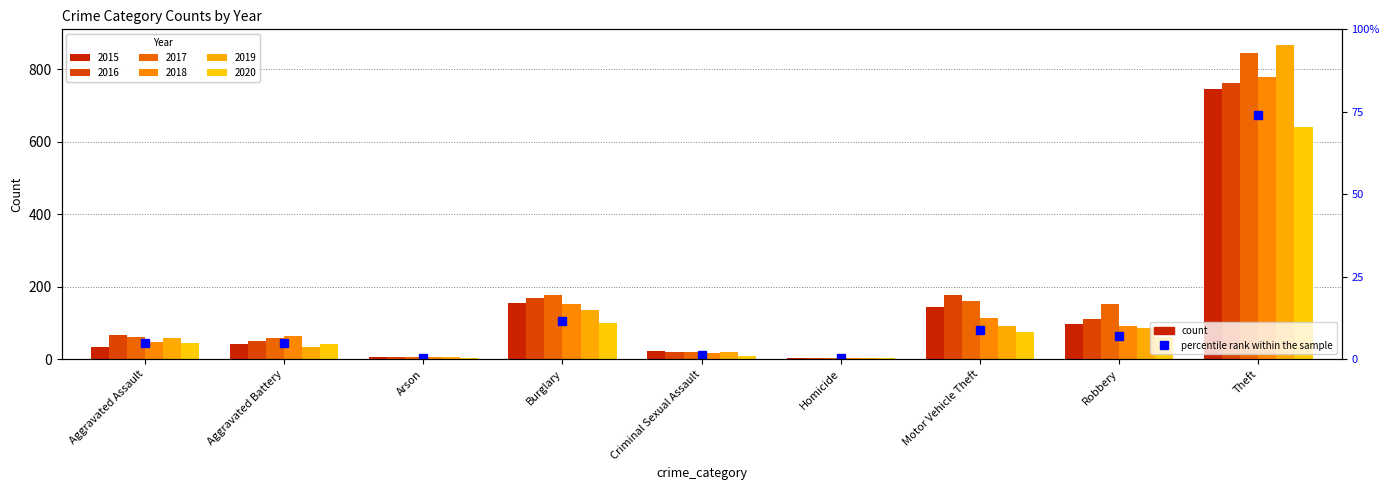

Reading left to right, list all the values displayed in this chart.

Aggravated Assault=5.1	Aggravated Battery=5.0	Arson=0.5	Burglary=11.6	Criminal Sexual Assault=1.2	Homicide=0.5	Motor Vehicle Theft=8.8	Robbery=7.2	Theft=74.0